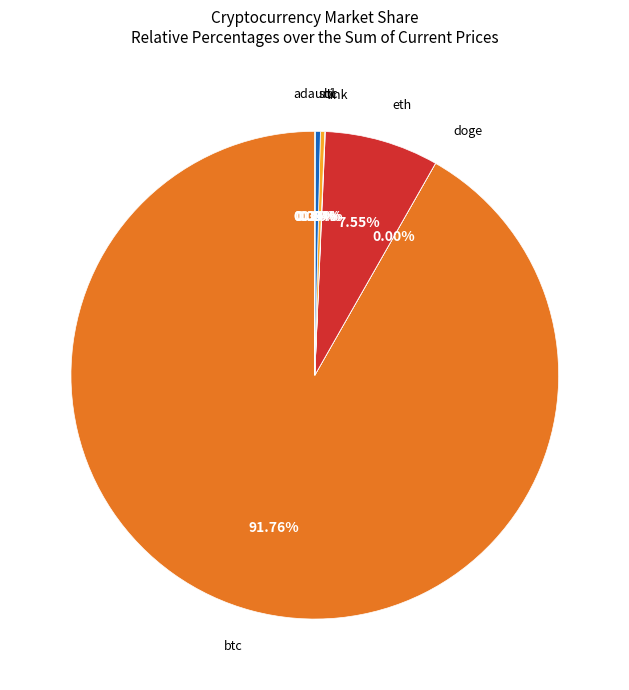

To the nearest percent, what is the combined percentage of eth and btc?

99%